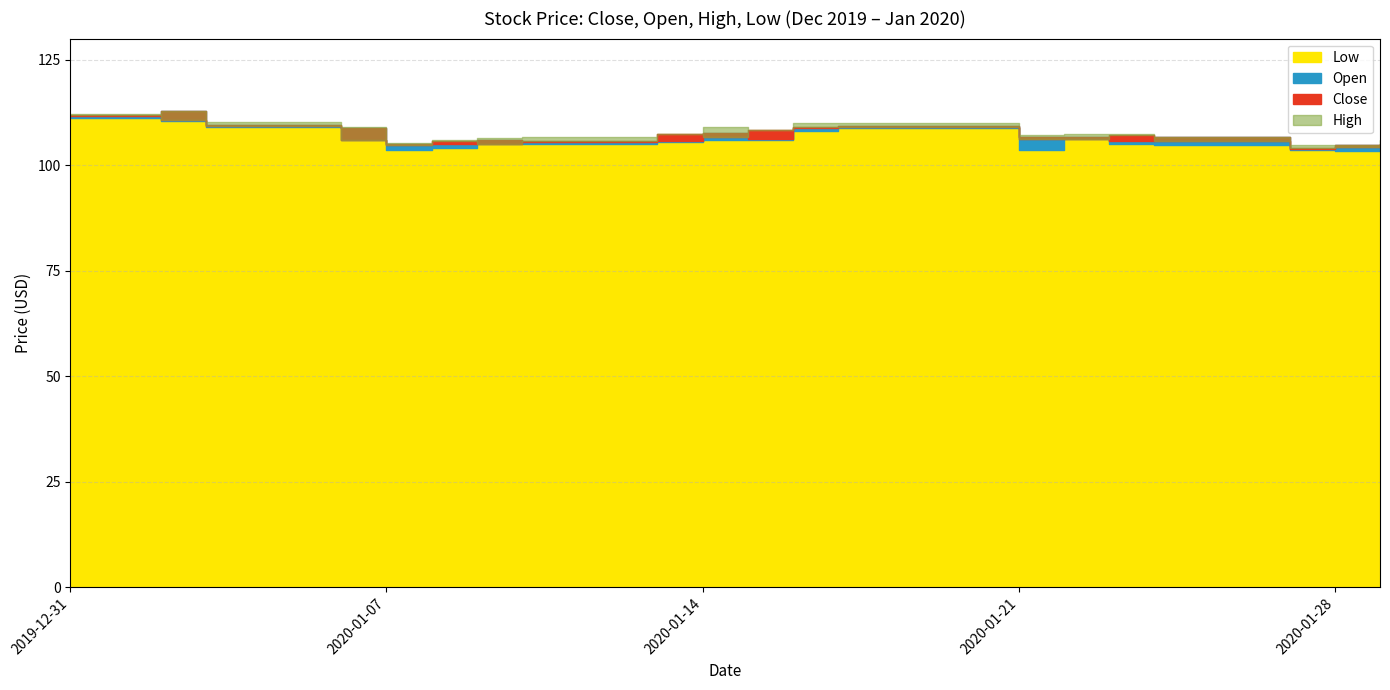

Reading left to right, what are all the values shown in this chart?

Close: 112.0	110.7	109.2	106.0	104.8	105.7	105.0	105.7	107.3	106.7	108.2	109.1	109.0	106.1	106.3	107.1	105.7	104.0	104.4	104.9
Open: 111.6	112.9	109.5	108.8	104.9	104.9	106.0	105.4	105.8	107.6	106.3	108.7	109.2	106.8	106.6	105.8	106.7	103.8	104.8	104.8
High: 112.1	112.9	110.2	109.0	105.4	106.0	106.5	106.6	107.4	109.0	108.3	109.9	110.0	107.1	107.3	107.5	106.7	104.8	104.8	106.0
Low: 111.2	110.4	109.0	105.9	103.6	104.1	104.9	105.1	105.4	106.1	105.9	108.0	108.7	103.7	106.2	104.9	104.9	103.6	103.4	103.9